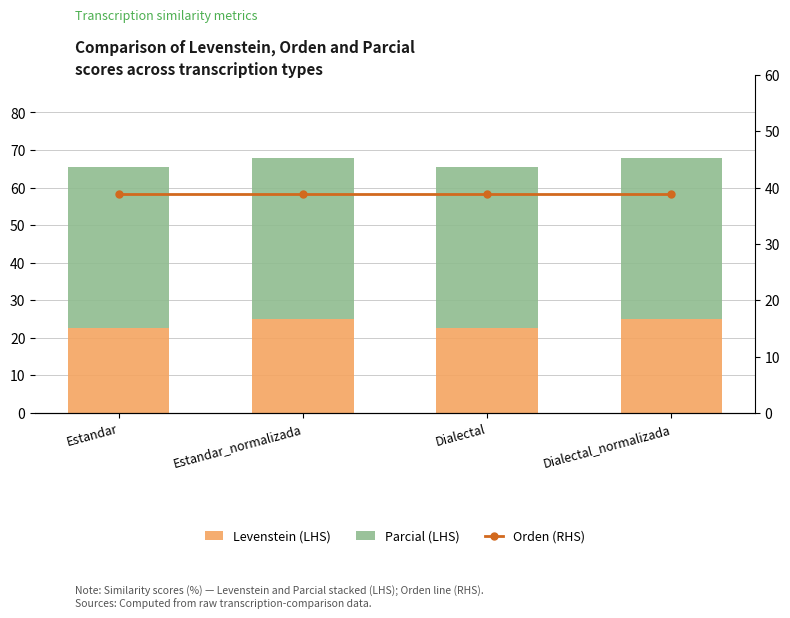

What is the average value of the Orden (RHS) series?

38.9